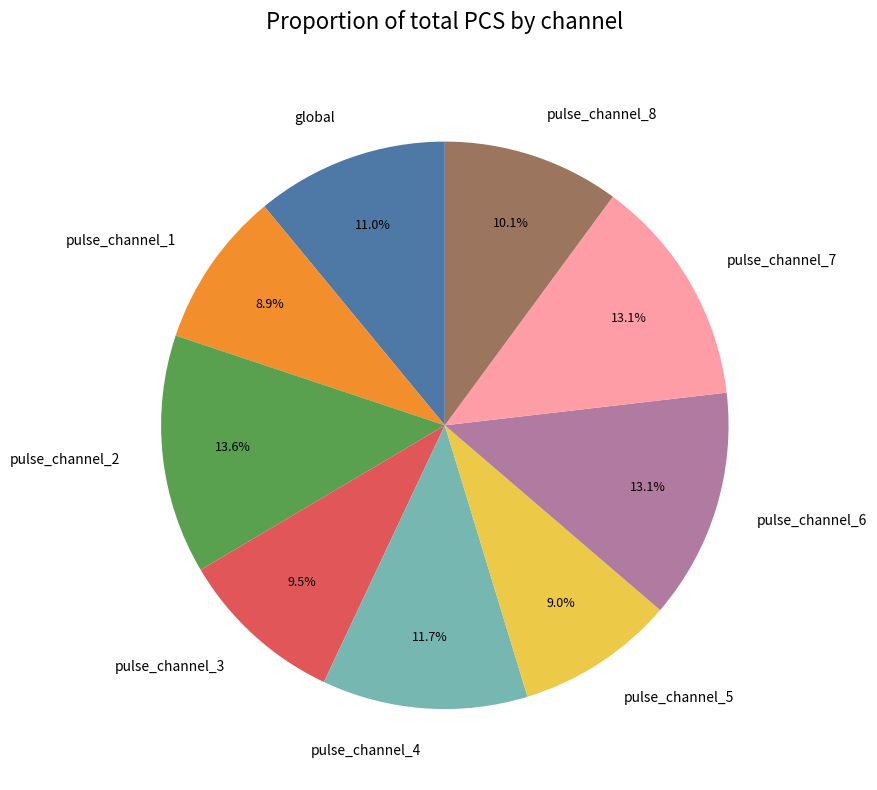

Which has a higher value, pulse_channel_6 or pulse_channel_1?

pulse_channel_6